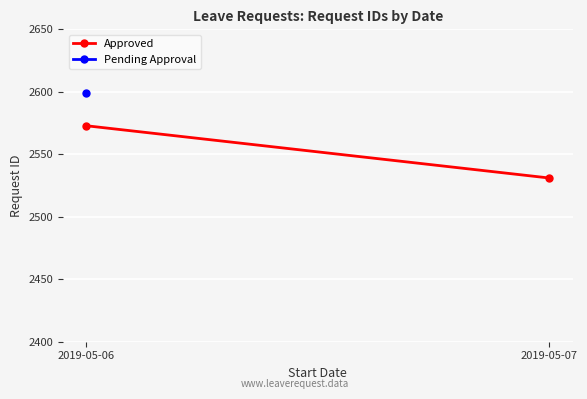

The chart shows a value of 3440.7 at 2019-05-07. True or false?

False